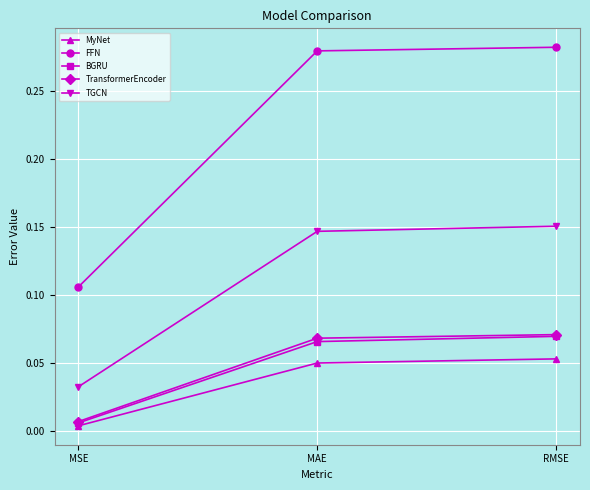

Is this an area chart (filled region under the line)?

No